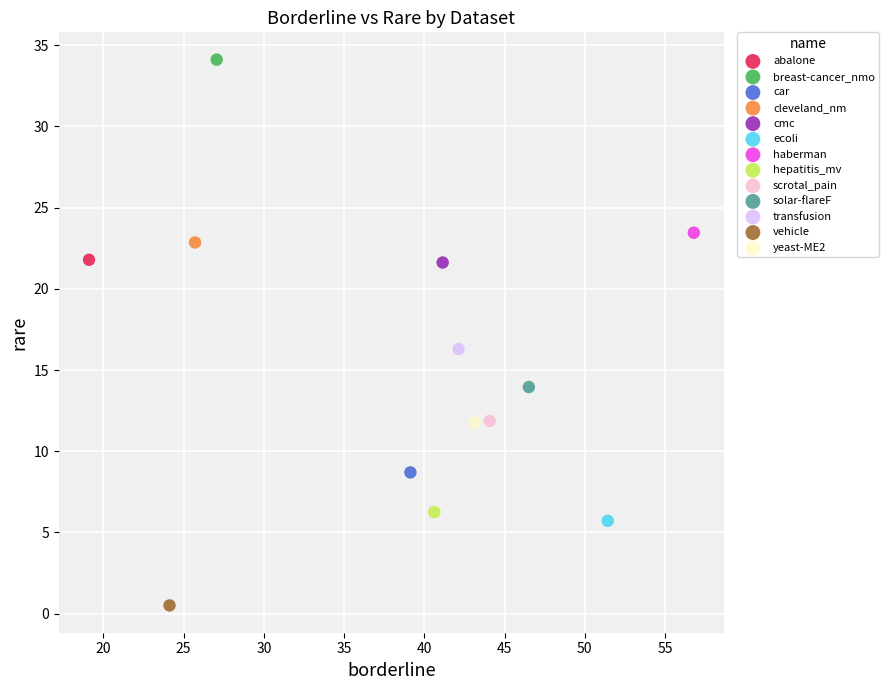

What are all the series names shown in the legend?

abalone, breast-cancer_nmo, car, cleveland_nm, cmc, ecoli, haberman, hepatitis_mv, scrotal_pain, solar-flareF, transfusion, vehicle, yeast-ME2